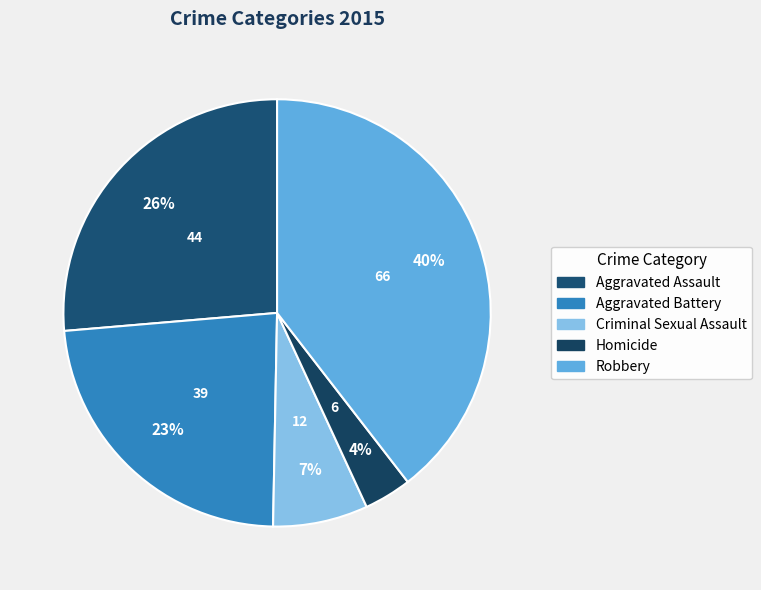

Is there a majority slice in this chart?

No